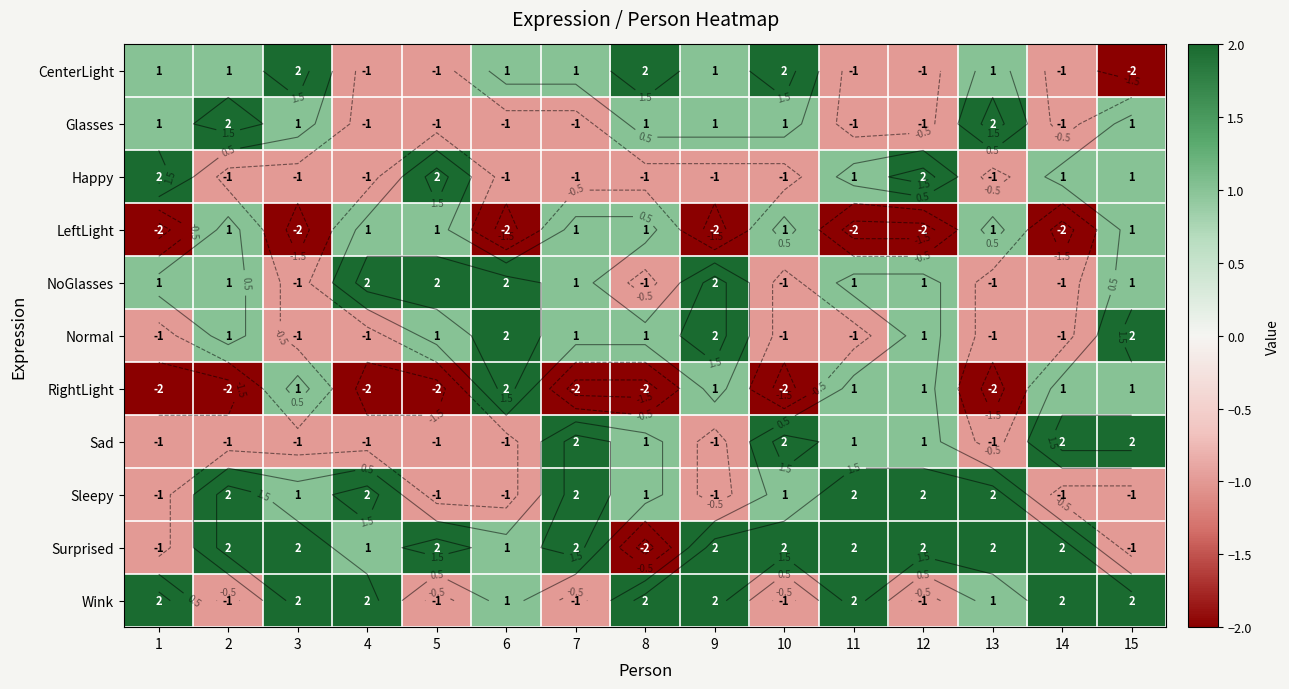

Which series has the largest total across all categories?

Surprised